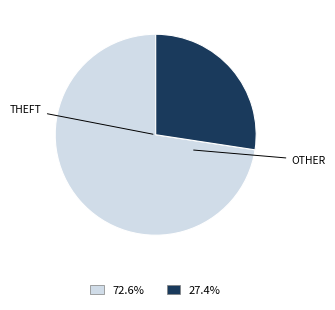

How many slices are in this pie chart?

2